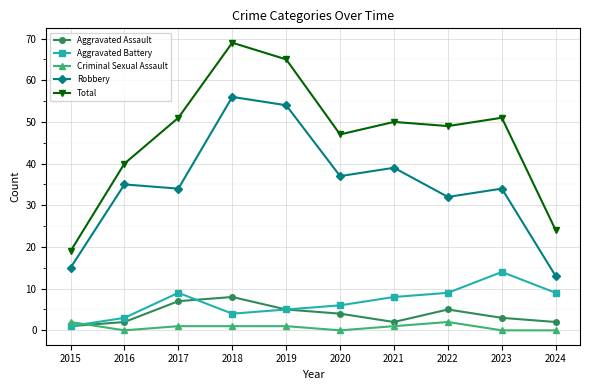

What is the difference between the highest and lowest values at 2024?

24